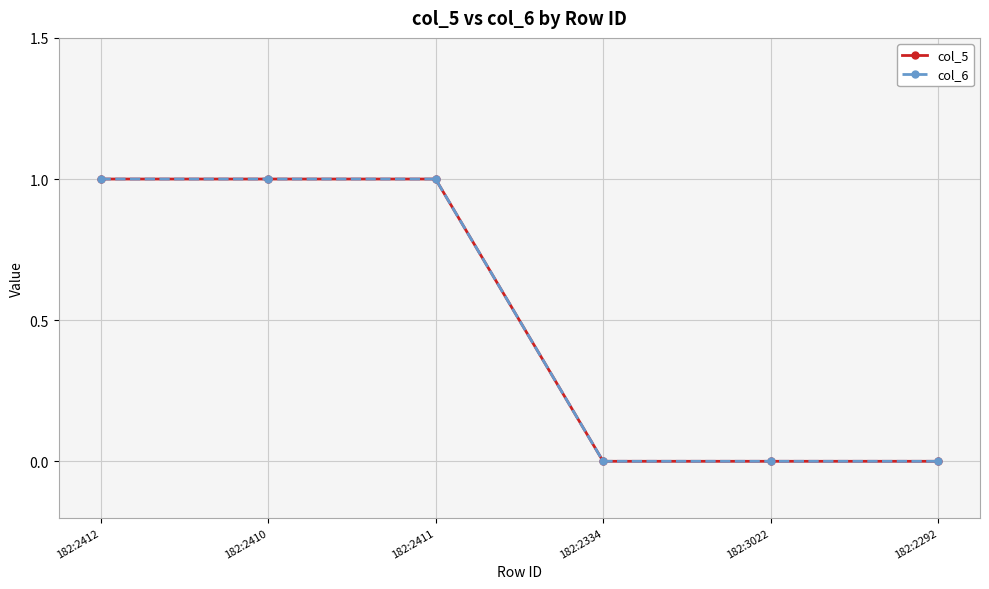

True or false: col_5 and col_6 cross at least once.

False